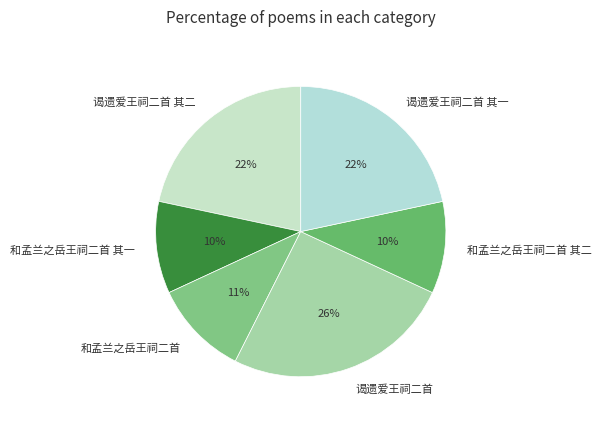

Count the number of slices in the pie.

6